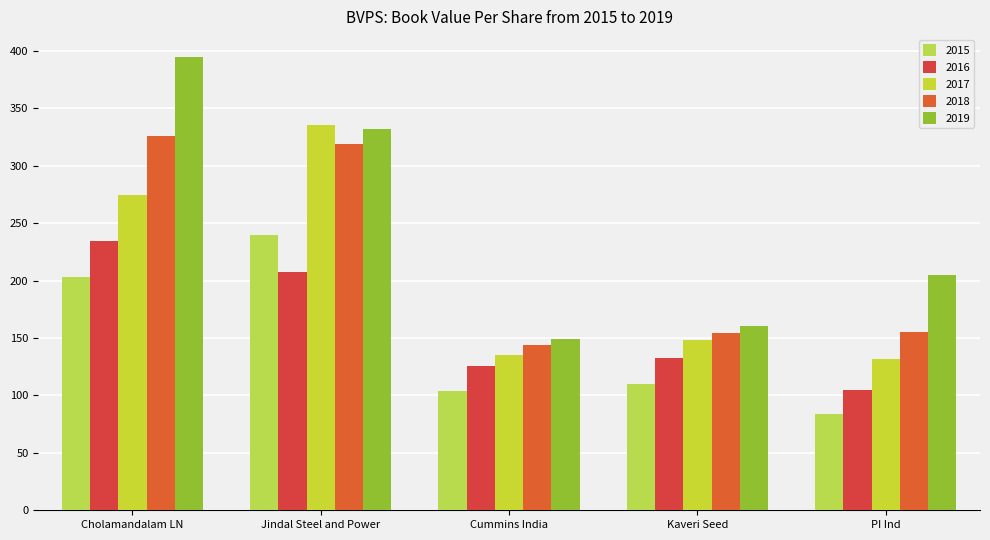

How many bars are there in each group?

5